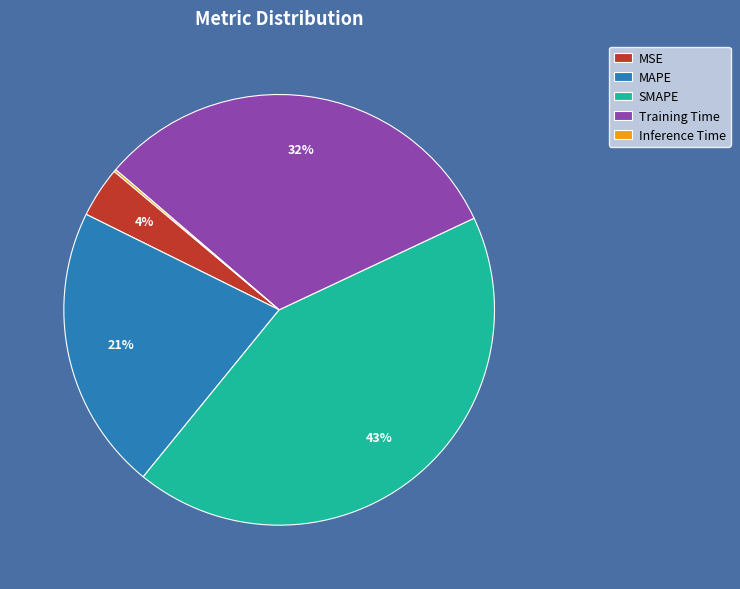

To the nearest percent, what is the difference between the largest and smallest slice percentages?

43%